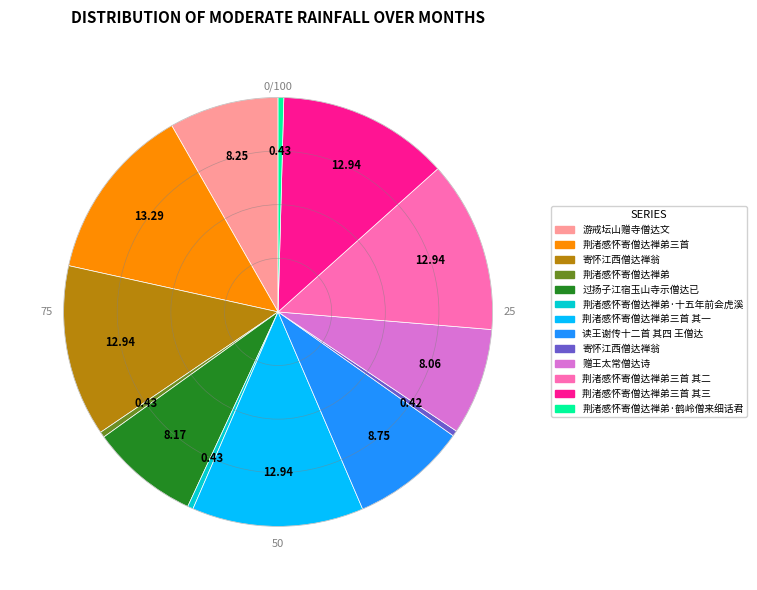

Is there a majority slice in this chart?

No